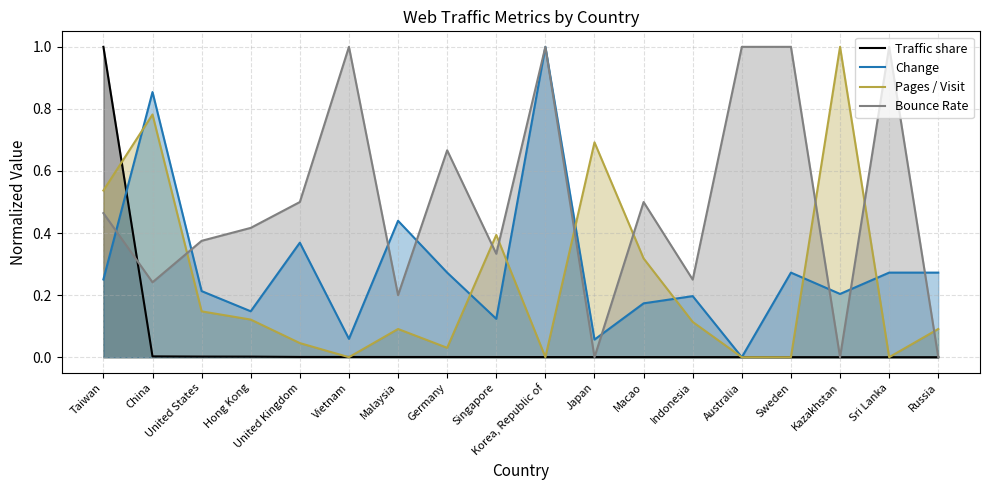

At how many categories does at least one series exceed 0?

18